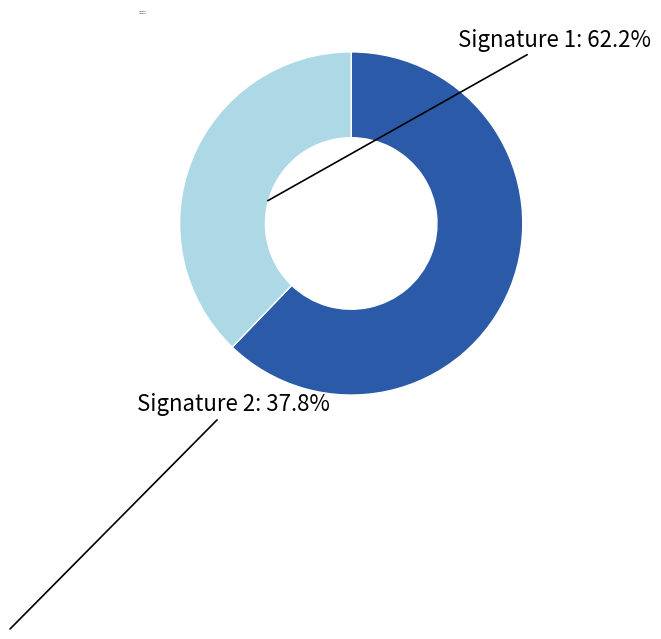

How many segments does this pie chart have?

2